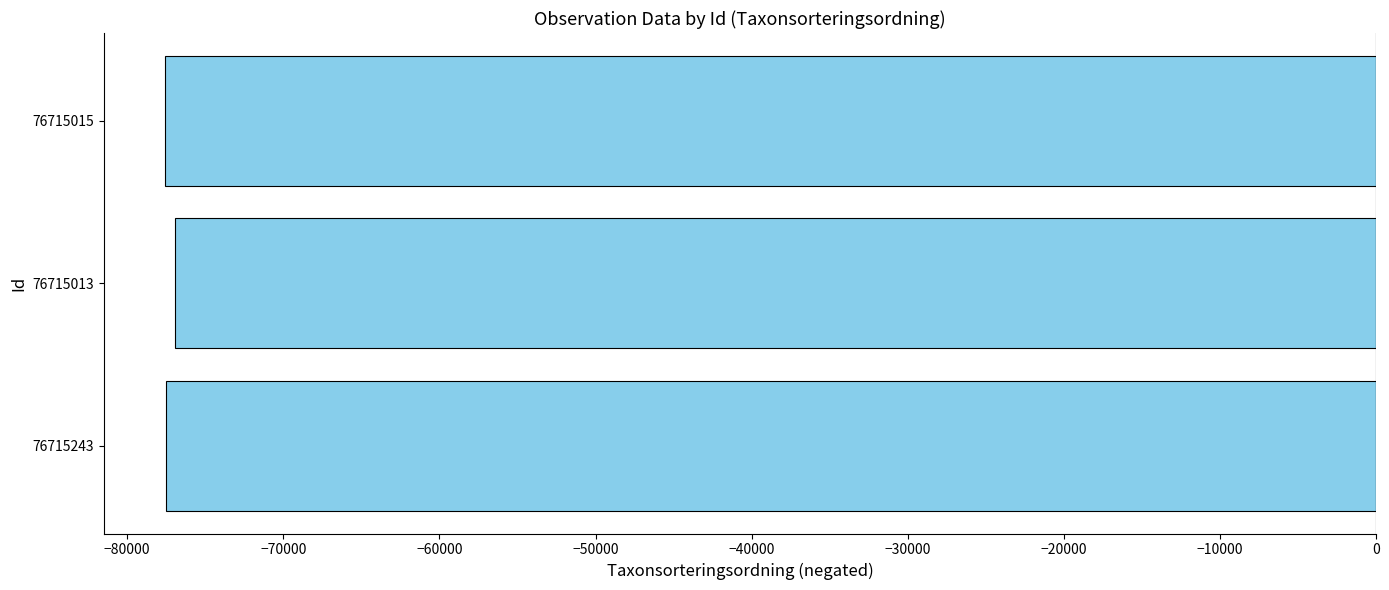

What is the difference between the maximum and second lowest values?

597